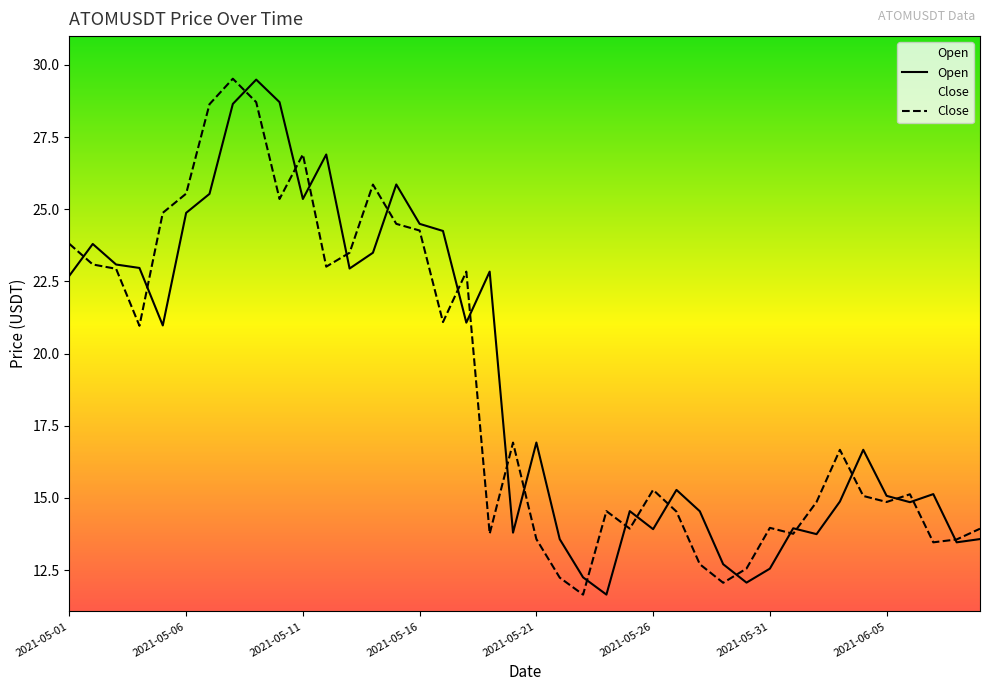

What is the label of the 18th point from the right?

2021-05-23